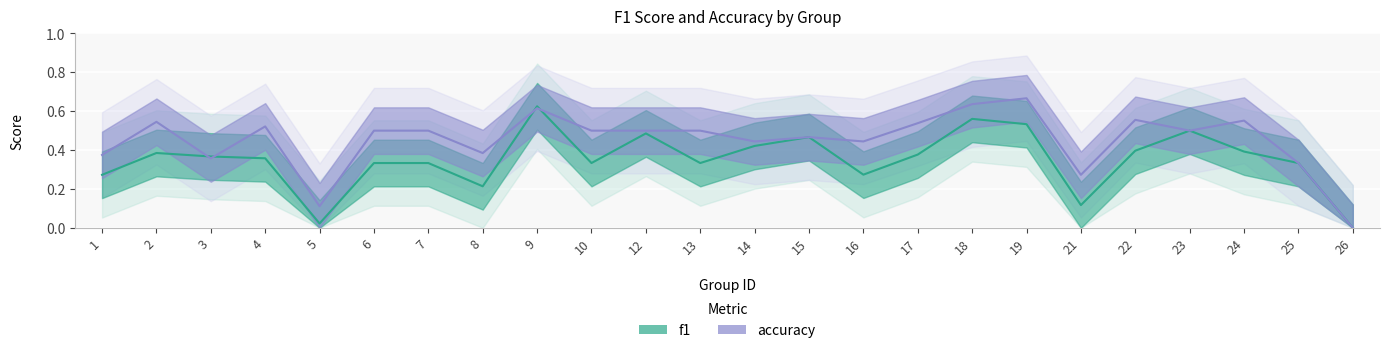

Rank the series by their average value, from lowest to highest.

f1, accuracy